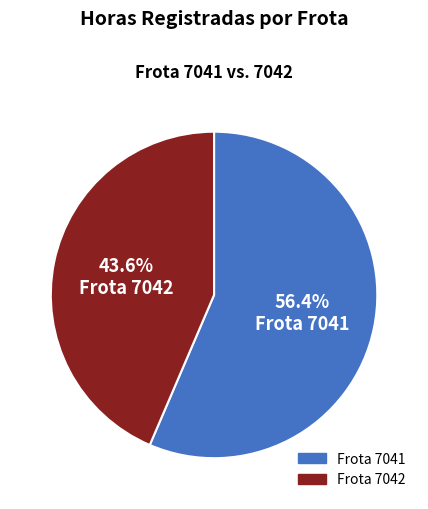

Which slice is the largest?

Frota 7041